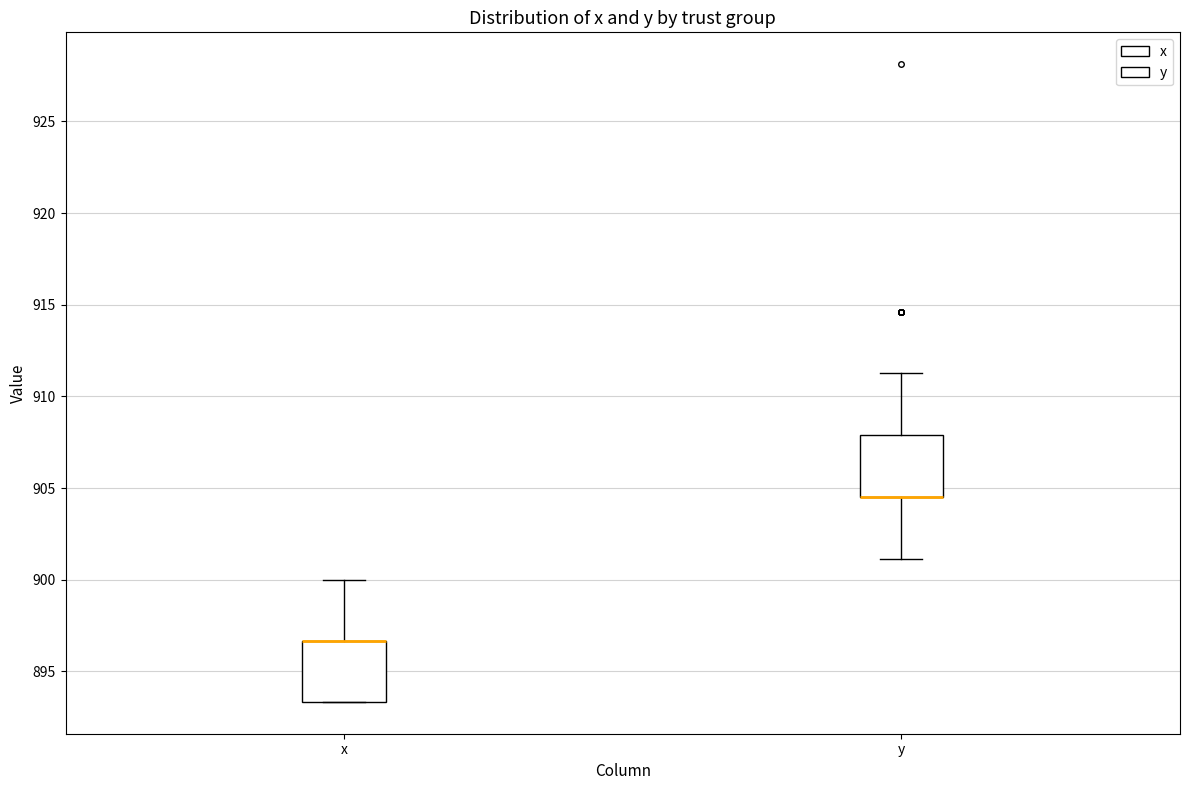

Reading left to right, transcribe this box plot: for each box, give where its median line is, the range the box spans, and where its two whiskers end, as read against the y-axis. The values are not printed on the chart, so give them approximately, as read against the axis.

x: median 896.5 (drawn on the box's upper edge), box 893.5 to 896.5, whiskers 893.5 to 900.0
y: median 904.5 (drawn on the box's lower edge), box 904.5 to 908.0, whiskers 901.0 to 911.5